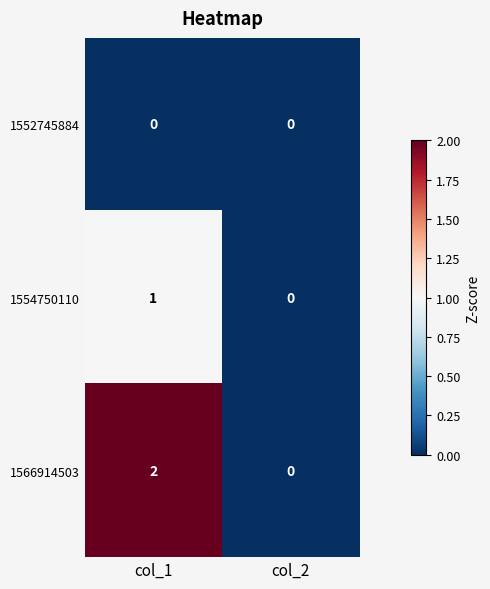

The 1566914503 series shows 2 at col_1. True or false?

True